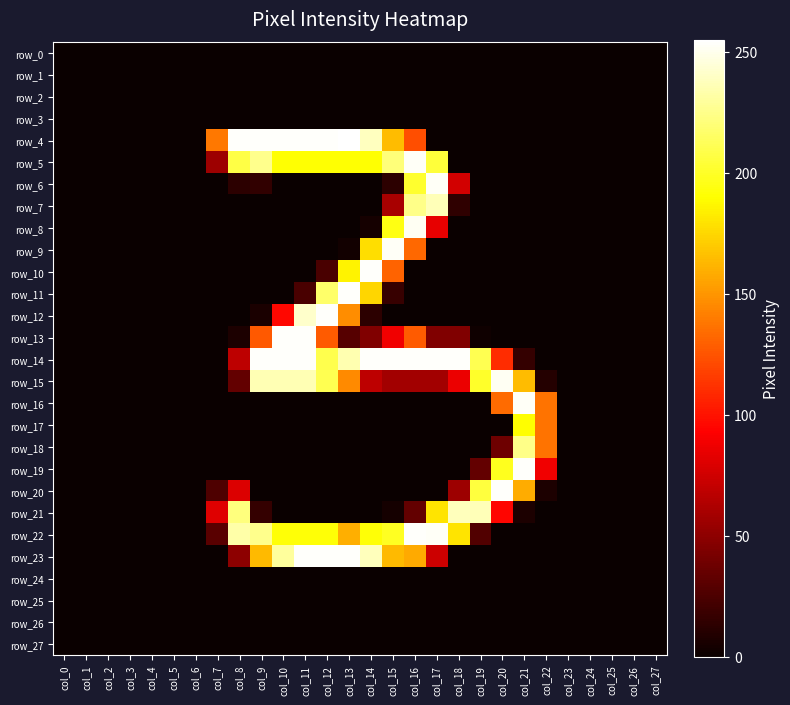

Reading left to right, transcribe all the data shown in this chart.

row_0: 0	0	0	0	0	0	0	0	0	0	0	0	0	0	0	0	0	0	0	0	0	0	0	0	0	0	0	0
row_1: 0	0	0	0	0	0	0	0	0	0	0	0	0	0	0	0	0	0	0	0	0	0	0	0	0	0	0	0
row_2: 0	0	0	0	0	0	0	0	0	0	0	0	0	0	0	0	0	0	0	0	0	0	0	0	0	0	0	0
row_3: 0	0	0	0	0	0	0	0	0	0	0	0	0	0	0	0	0	0	0	0	0	0	0	0	0	0	0	0
row_4: 0	0	0	0	0	0	0	139	254	254	254	254	254	255	239	165	123	0	0	0	0	0	0	0	0	0	0	0
row_5: 0	0	0	0	0	0	0	56	208	226	191	191	191	191	191	221	253	205	0	0	0	0	0	0	0	0	0	0
row_6: 0	0	0	0	0	0	0	0	13	15	0	0	0	0	0	13	202	253	76	0	0	0	0	0	0	0	0	0
row_7: 0	0	0	0	0	0	0	0	0	0	0	0	0	0	0	60	225	237	14	0	0	0	0	0	0	0	0	0
row_8: 0	0	0	0	0	0	0	0	0	0	0	0	0	0	4	195	252	84	0	0	0	0	0	0	0	0	0	0
row_9: 0	0	0	0	0	0	0	0	0	0	0	0	0	3	178	253	133	0	0	0	0	0	0	0	0	0	0	0
row_10: 0	0	0	0	0	0	0	0	0	0	0	0	24	186	254	131	0	0	0	0	0	0	0	0	0	0	0	0
row_11: 0	0	0	0	0	0	0	0	0	0	0	24	217	254	175	17	0	0	0	0	0	0	0	0	0	0	0	0
row_12: 0	0	0	0	0	0	0	0	0	6	96	242	254	147	13	0	0	0	0	0	0	0	0	0	0	0	0	0
row_13: 0	0	0	0	0	0	0	0	7	127	254	254	128	29	45	88	128	45	45	2	0	0	0	0	0	0	0	0
row_14: 0	0	0	0	0	0	0	0	68	254	254	254	210	235	254	254	254	254	254	211	110	16	0	0	0	0	0	0
row_15: 0	0	0	0	0	0	0	0	34	236	236	236	211	146	68	58	58	58	86	201	252	165	10	0	0	0	0	0
row_16: 0	0	0	0	0	0	0	0	0	0	0	0	0	0	0	0	0	0	0	0	134	253	137	0	0	0	0	0
row_17: 0	0	0	0	0	0	0	0	0	0	0	0	0	0	0	0	0	0	0	0	0	190	137	0	0	0	0	0
row_18: 0	0	0	0	0	0	0	0	0	0	0	0	0	0	0	0	0	0	0	0	38	225	137	0	0	0	0	0
row_19: 0	0	0	0	0	0	0	0	0	0	0	0	0	0	0	0	0	0	0	34	198	254	88	0	0	0	0	0
row_20: 0	0	0	0	0	0	0	26	80	0	0	0	0	0	0	0	0	0	56	206	254	159	7	0	0	0	0	0
row_21: 0	0	0	0	0	0	0	81	222	16	0	0	0	0	0	4	34	180	238	237	95	7	0	0	0	0	0	0
row_22: 0	0	0	0	0	0	0	30	233	226	192	192	192	160	192	199	254	253	180	27	0	0	0	0	0	0	0	0
row_23: 0	0	0	0	0	0	0	0	50	164	230	254	254	254	238	164	158	74	0	0	0	0	0	0	0	0	0	0
row_24: 0	0	0	0	0	0	0	0	0	0	0	0	0	0	0	0	0	0	0	0	0	0	0	0	0	0	0	0
row_25: 0	0	0	0	0	0	0	0	0	0	0	0	0	0	0	0	0	0	0	0	0	0	0	0	0	0	0	0
row_26: 0	0	0	0	0	0	0	0	0	0	0	0	0	0	0	0	0	0	0	0	0	0	0	0	0	0	0	0
row_27: 0	0	0	0	0	0	0	0	0	0	0	0	0	0	0	0	0	0	0	0	0	0	0	0	0	0	0	0